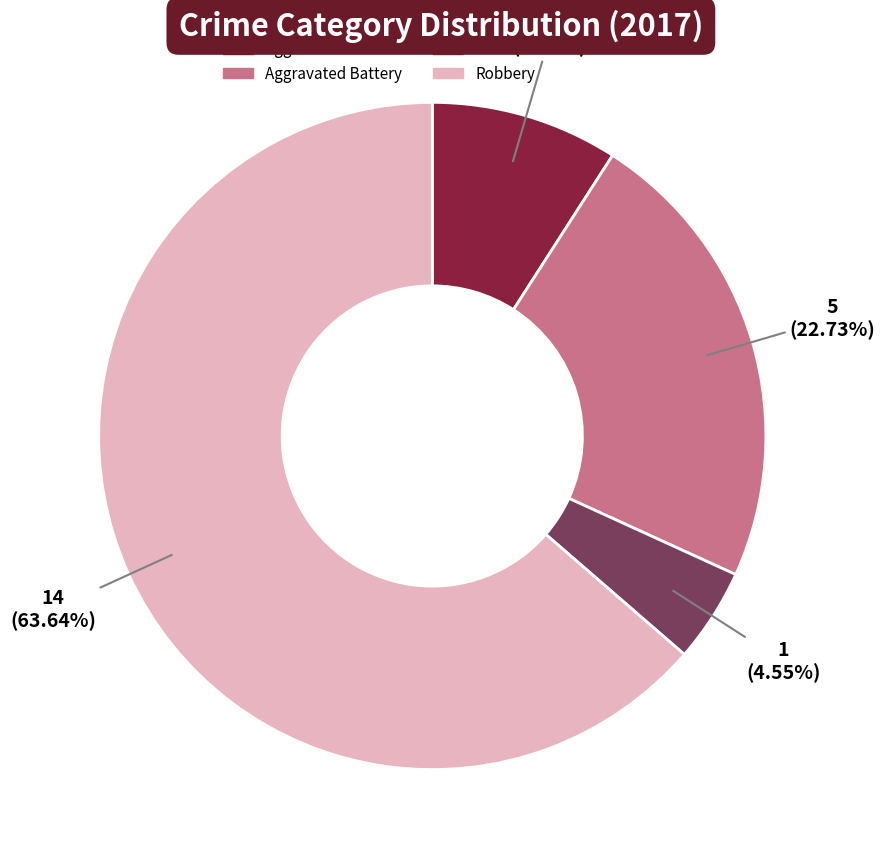

To the nearest percent, what is the difference between the largest and smallest slice percentages?

59%